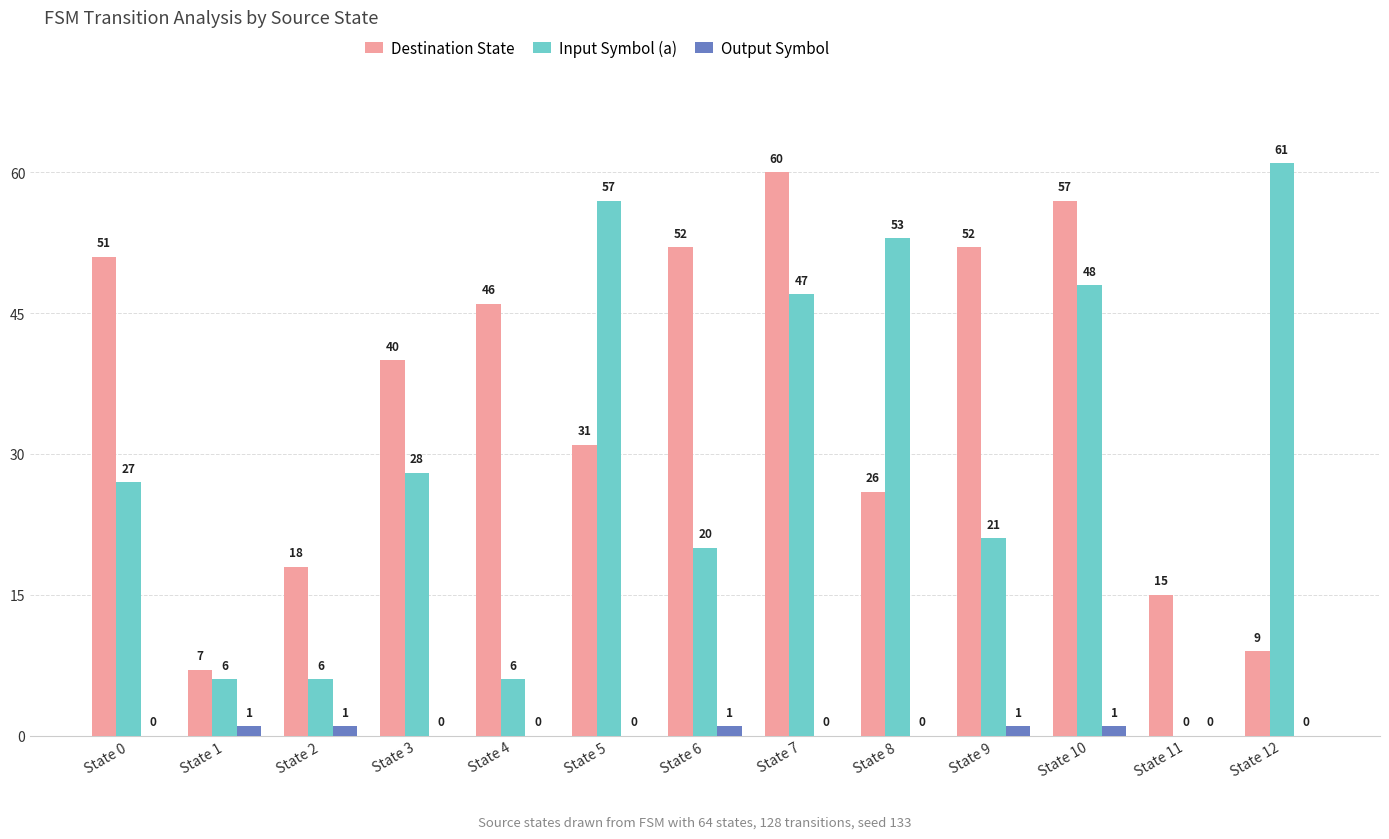

Count the number of categories in the chart.

13